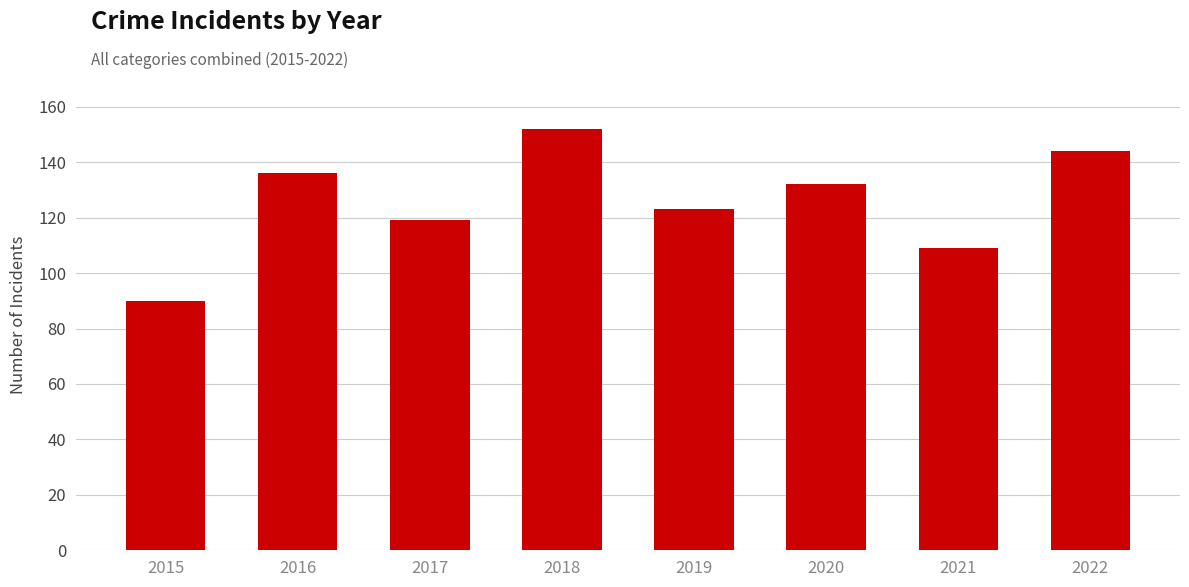

Read the value at 2019.

123